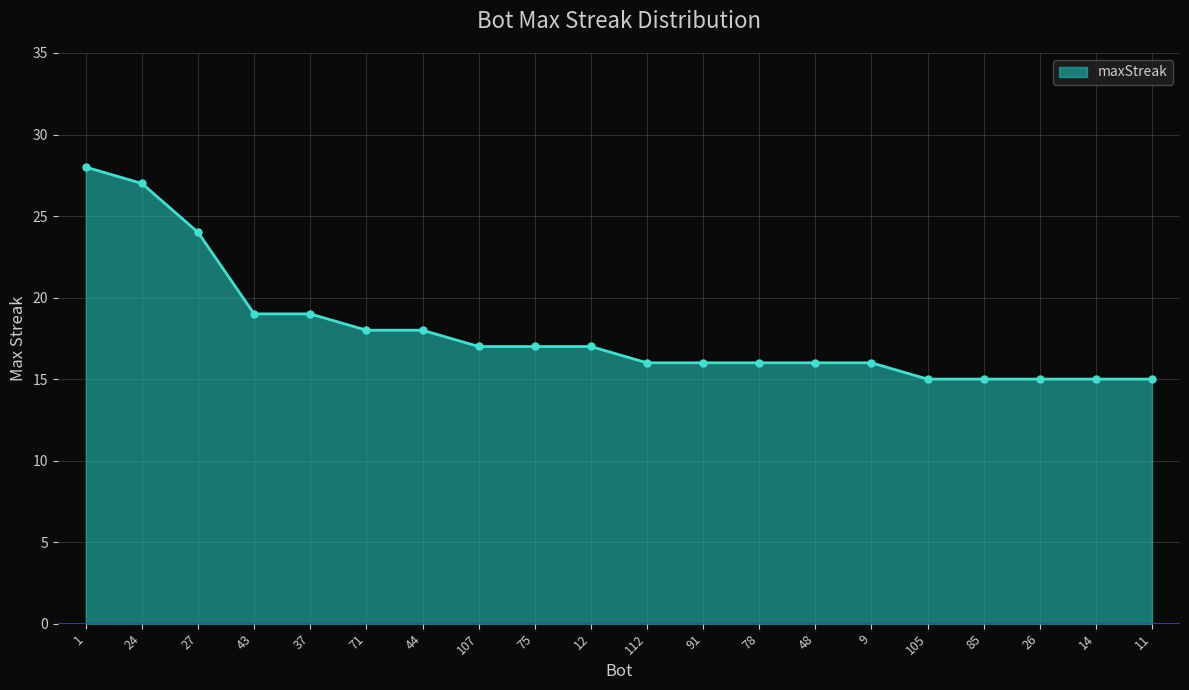

How many values are below 17?

10